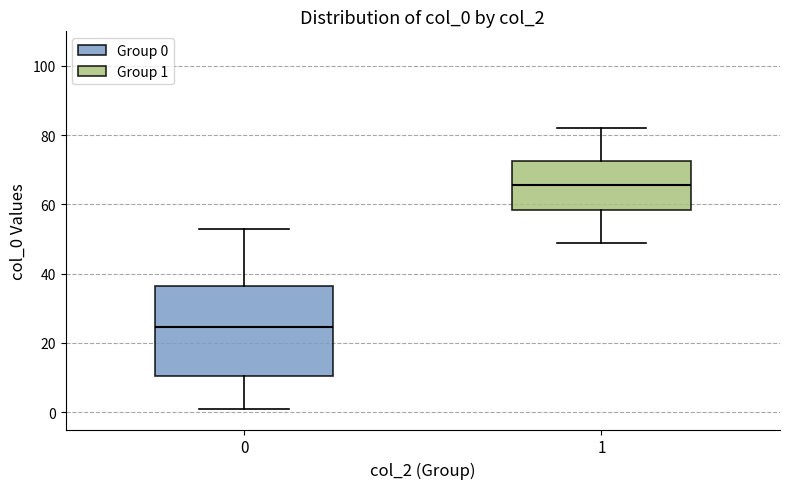

Reading left to right, read every box against the y-axis: the position of its median line, the range the box covers, and the ends of its whiskers. The values are not printed on the chart, so give them approximately, as read against the axis.

0: median 24, box 10 to 36, whiskers 2 to 54
1: median 66, box 58 to 72, whiskers 50 to 82